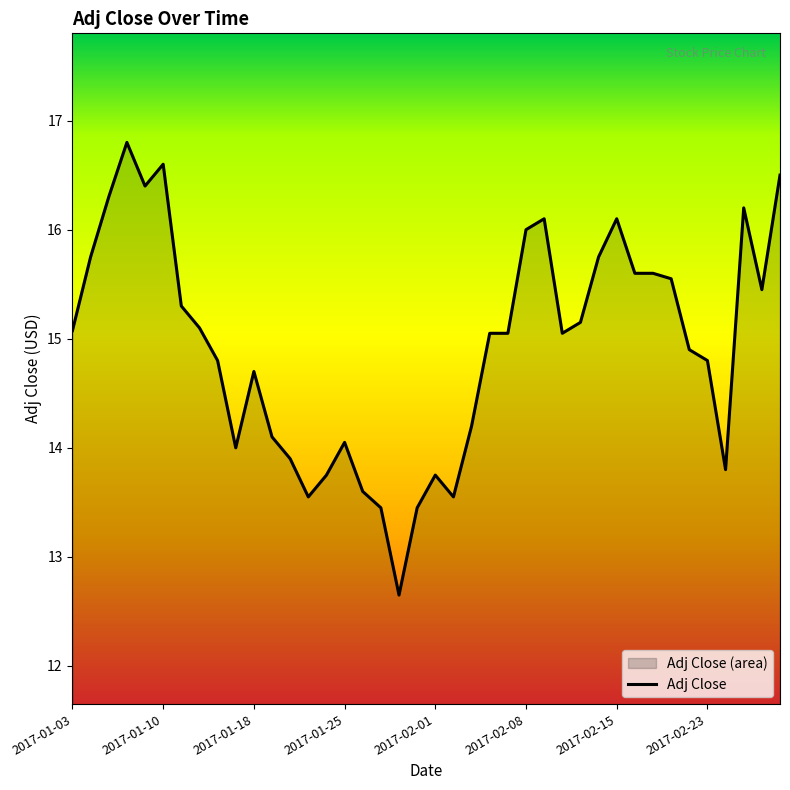

What is the maximum value shown in the chart?

16.8